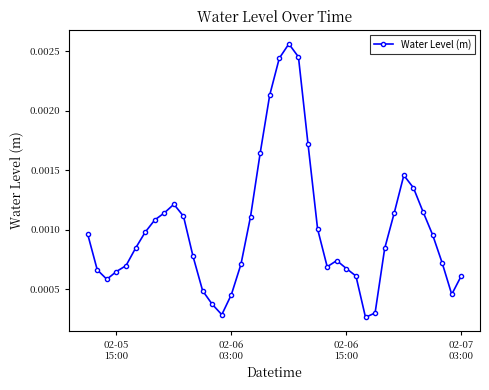

How many values are between 0 and 1?

40